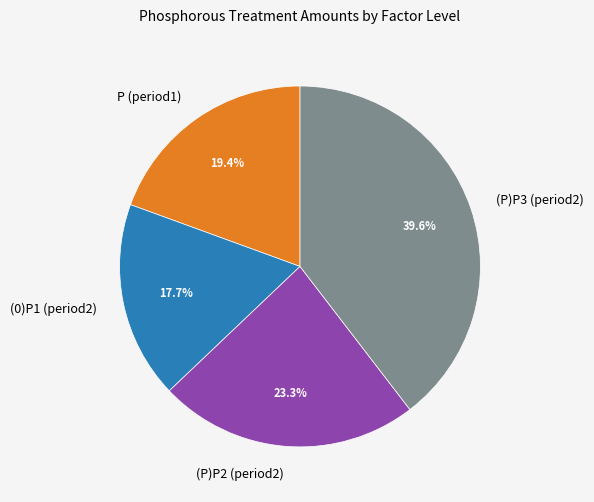

How many slices are in this pie chart?

4